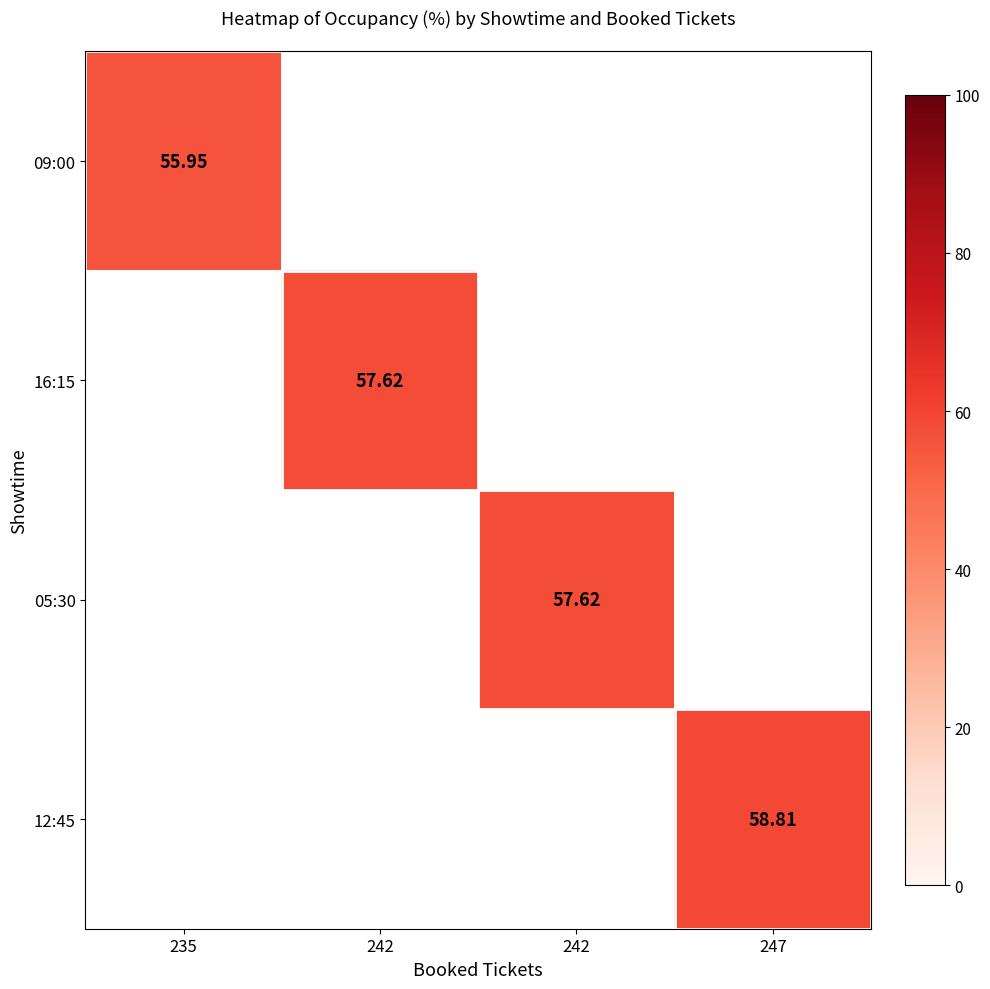

Which series has the largest range (max minus min)?

09:00